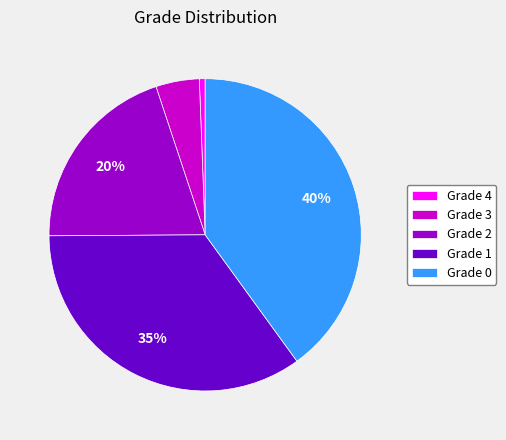

Is there a majority slice in this chart?

No